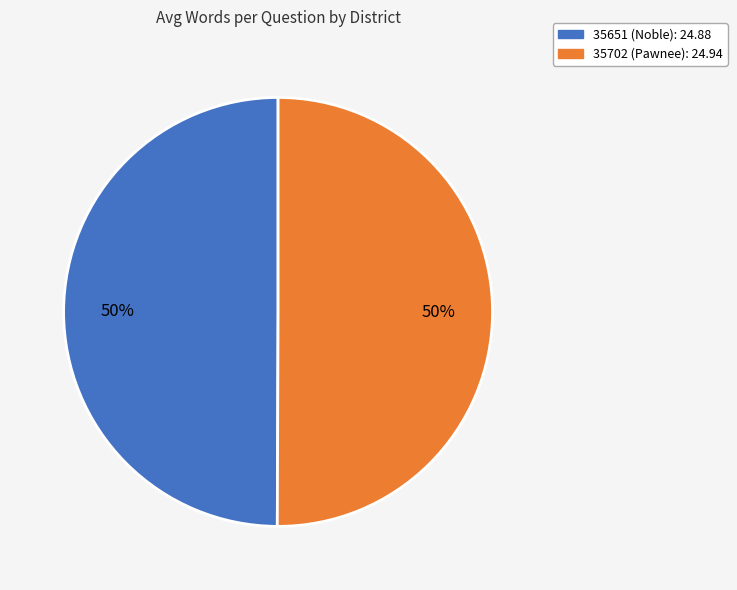

What is the ratio of the value at 35651 (Noble) to the value at 35702 (Pawnee)?

1.0